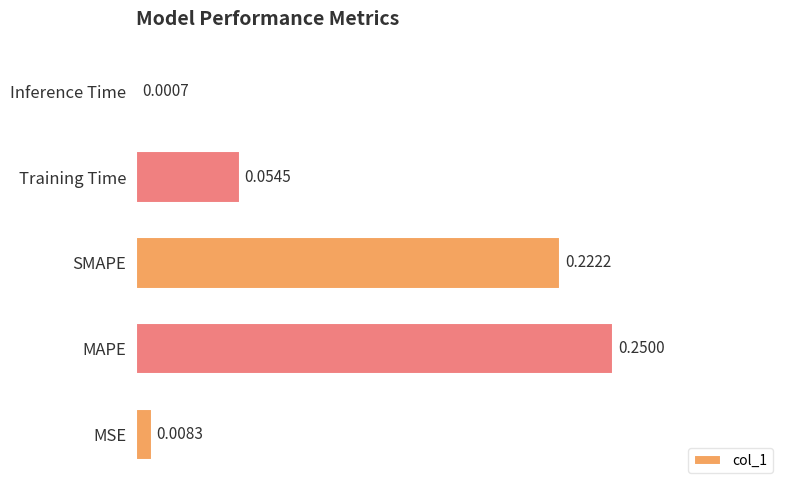

What is the change in value from MSE to SMAPE?

+0.2